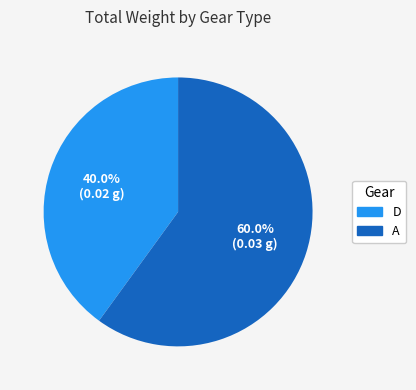

Does D account for over 50% of the chart?

No